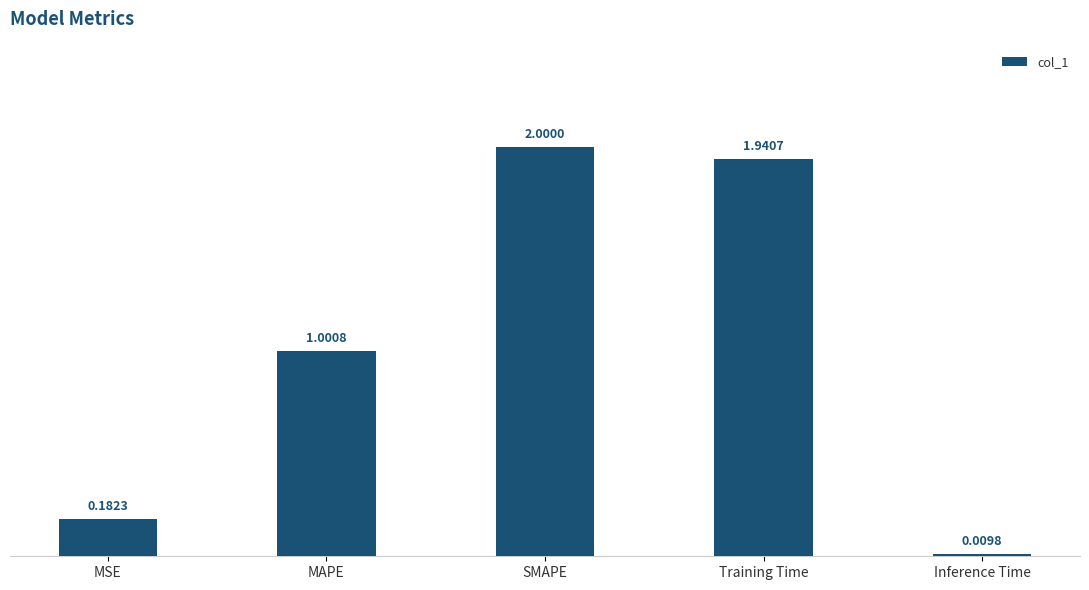

What position from the left is MSE?

1